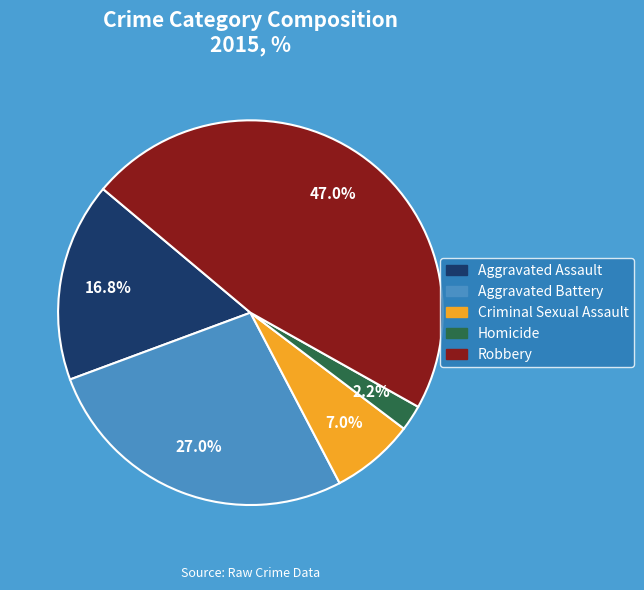

What is the largest slice in the pie chart?

Robbery